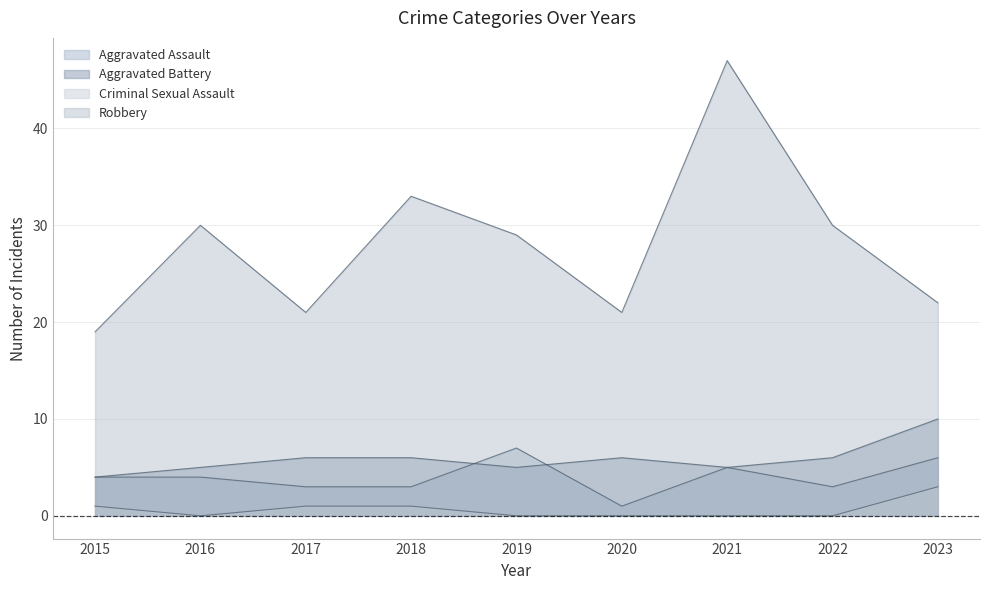

Is the value of Aggravated Battery at 2020 greater than the value of Criminal Sexual Assault at 2022?

Yes